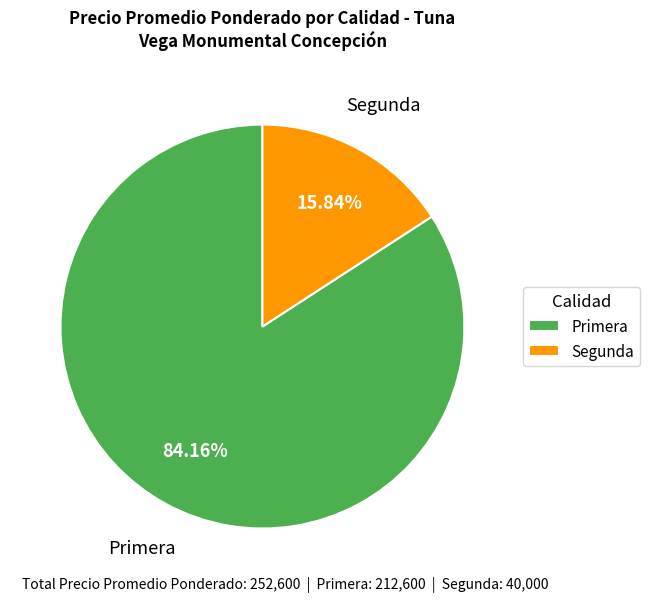

What percentage is NOT represented by Primera?

15.8%